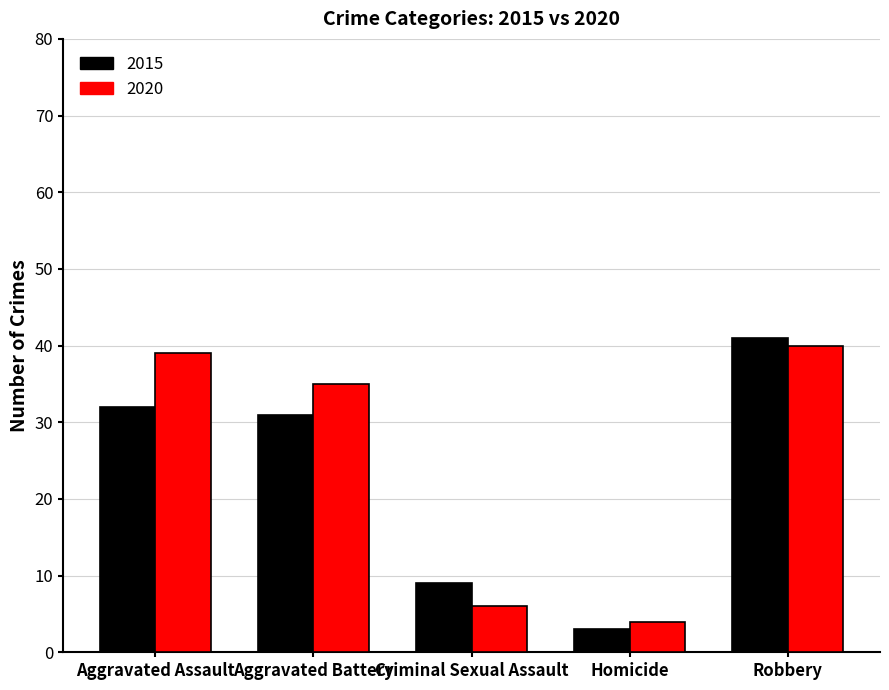

Between Aggravated Battery and Robbery, which series saw the biggest shift?

2015